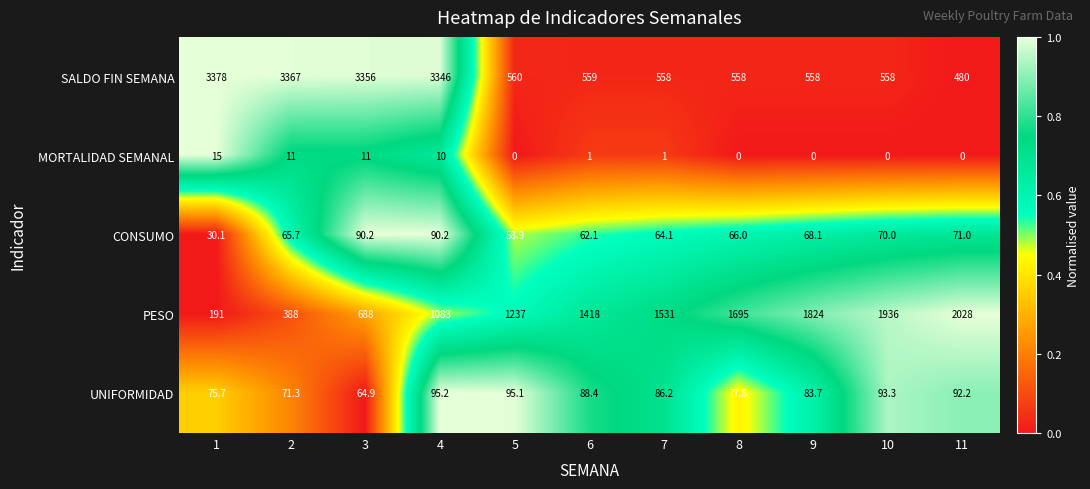

Where is CONSUMO nearest to the value 60?

5